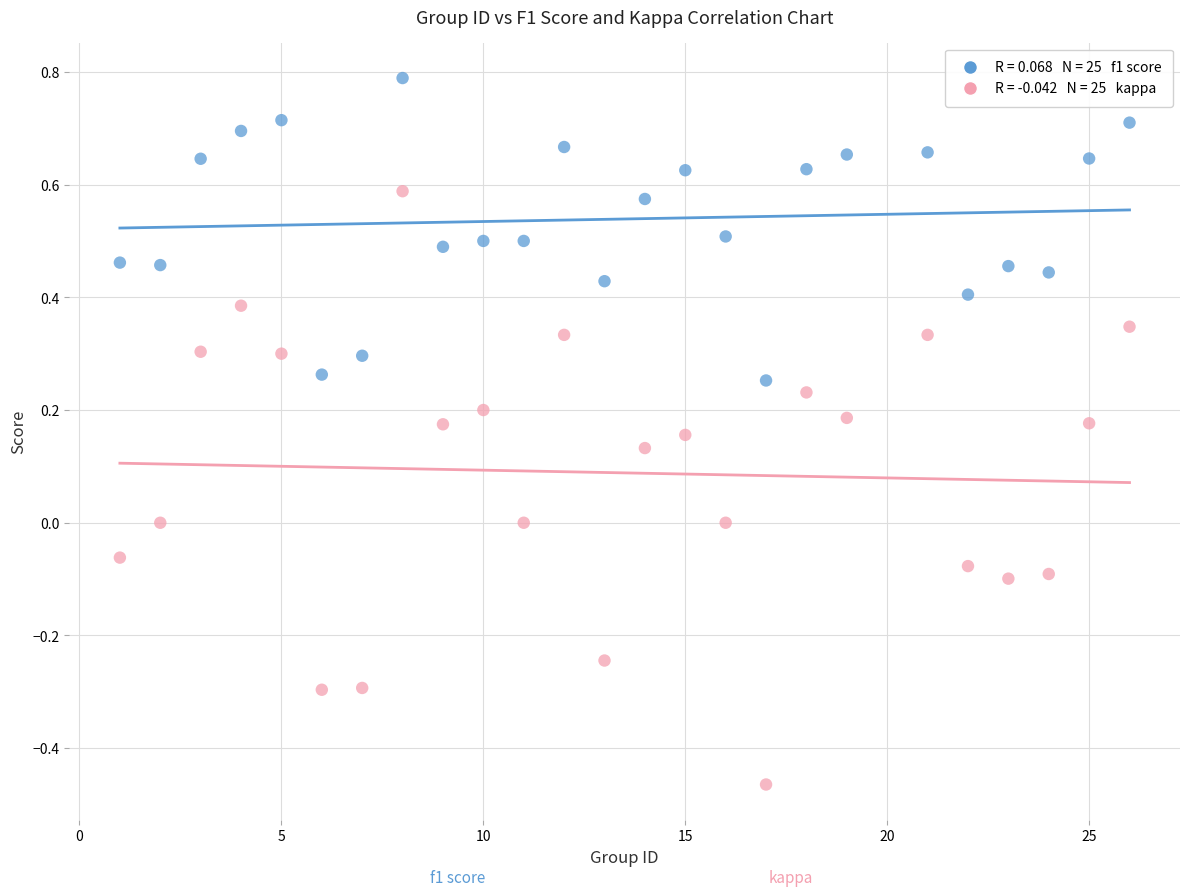

Across all data points, what is the range of X values (max minus min)?

25.0